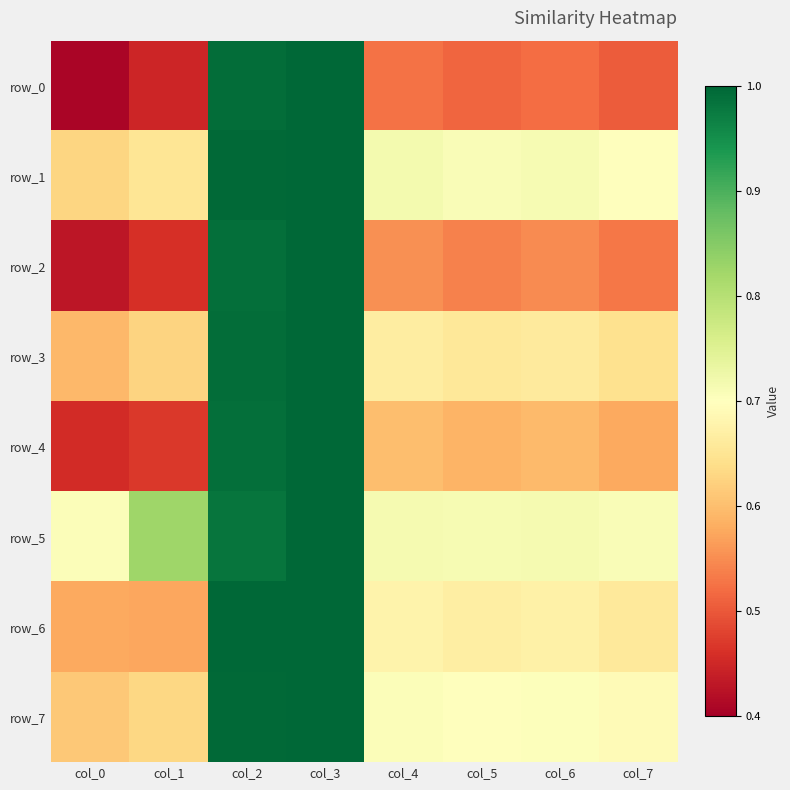

What is the lowest value of the row_6 series?

0.6